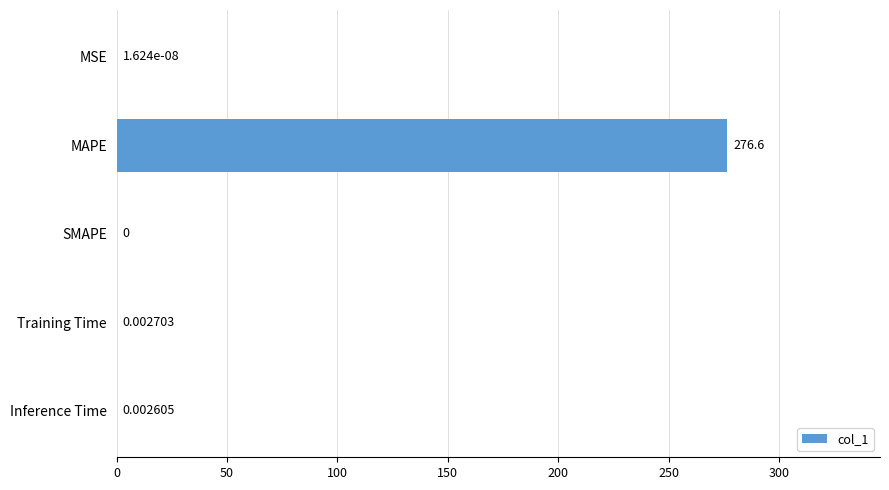

Are the bars horizontal?

Yes